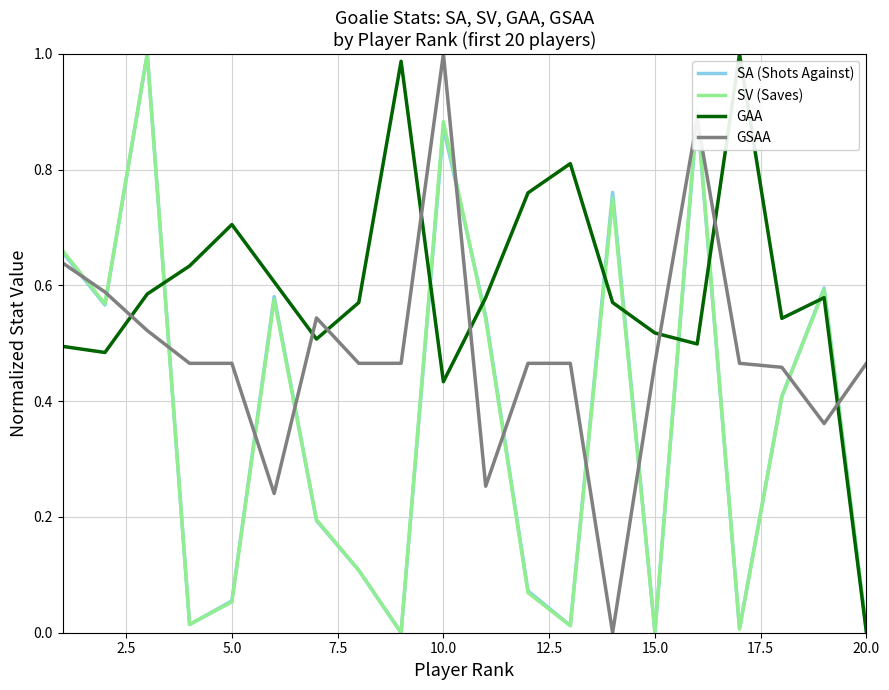

Which series has the largest total across all categories?

GAA